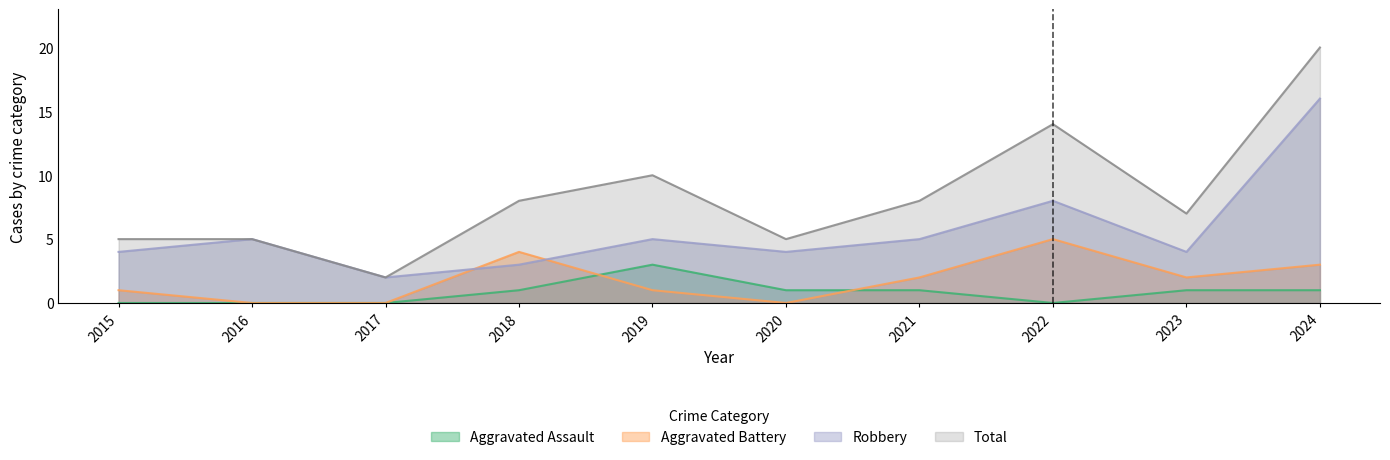

Which label corresponds to the largest value in the chart?

2024